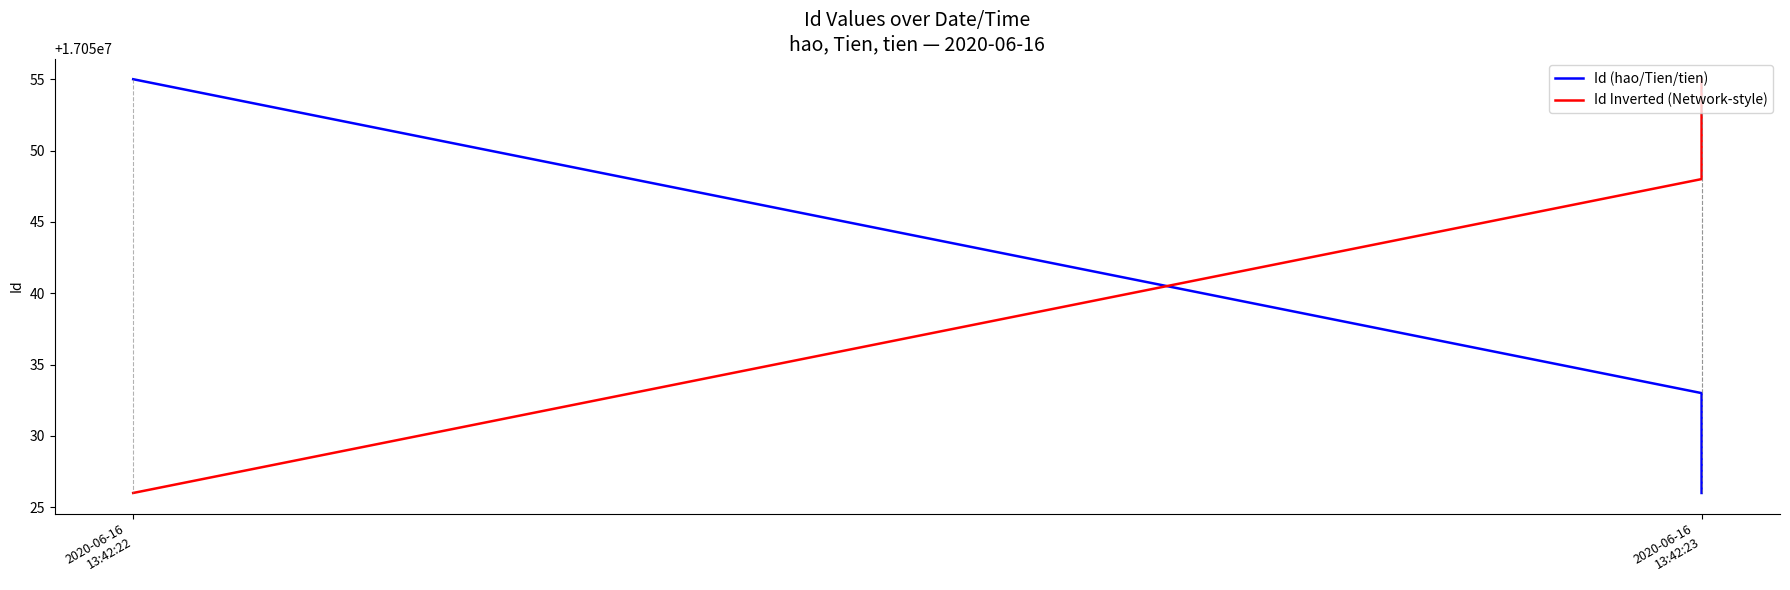

Is the value of Id Inverted (Network-style) at 2020-06-16 13:42:22 greater than the value of Id (hao/Tien/tien) at 2020-06-16 13:42:23?

No